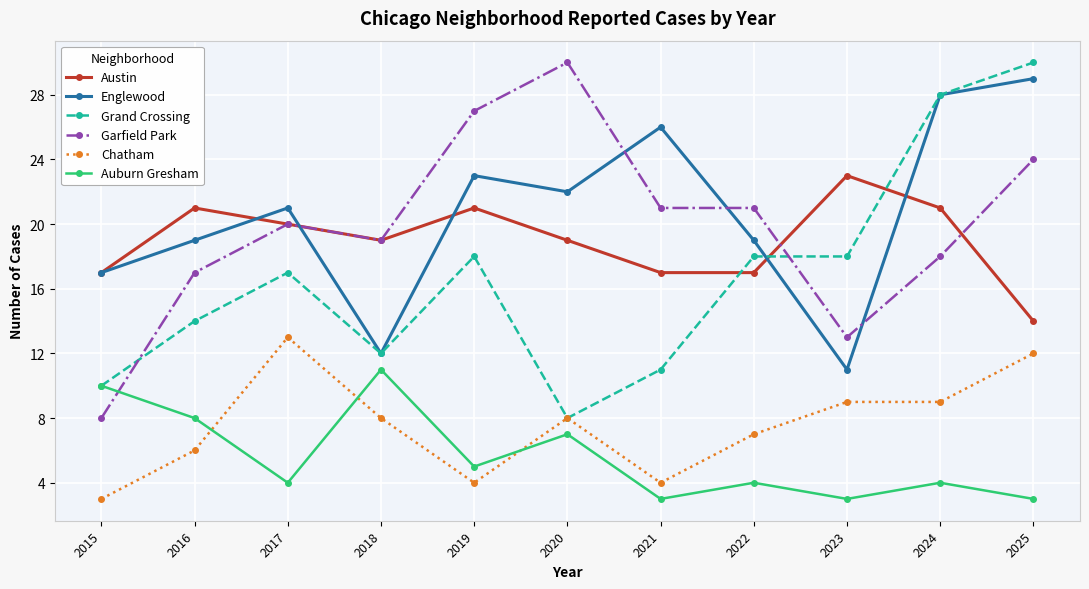

Is the value of Austin at 2020 greater than the value of Englewood at 2024?

No